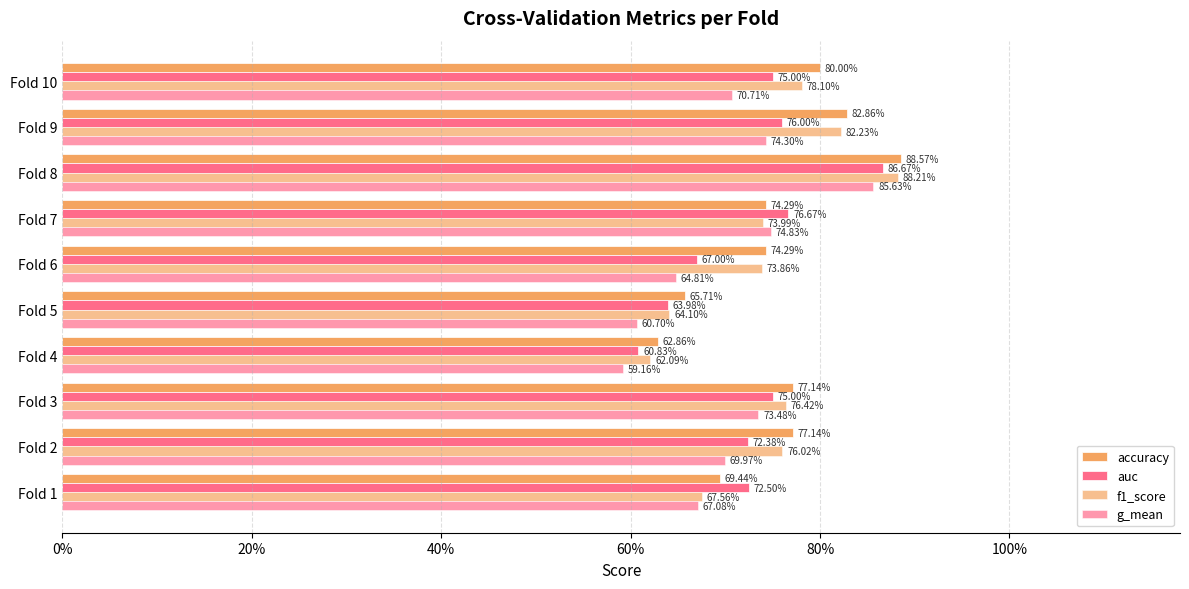

What is the value of the f1_score bar at the 5th from the left?

0.6